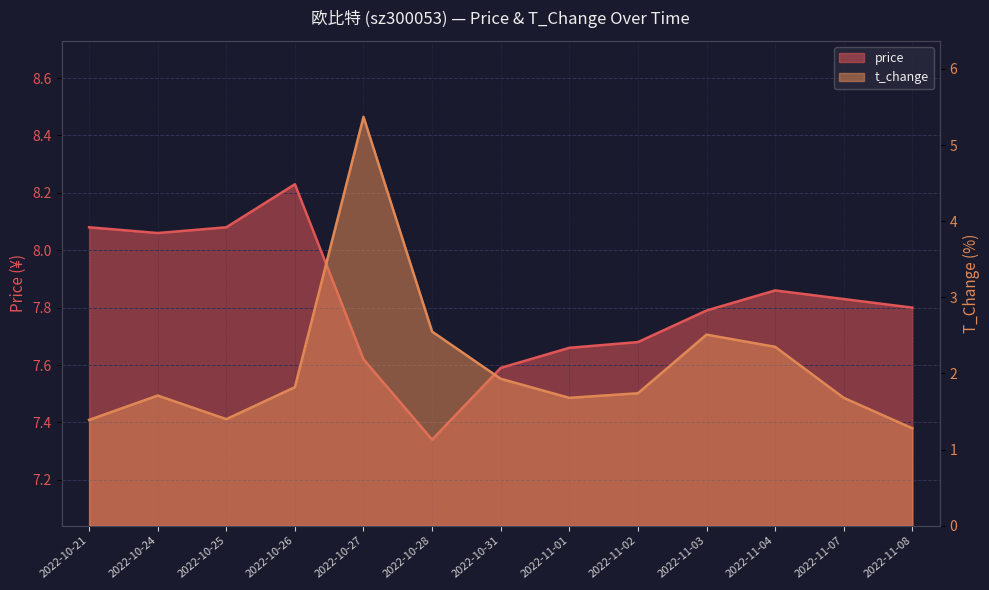

True or false: price has more than 2 points higher than both neighbors.

False